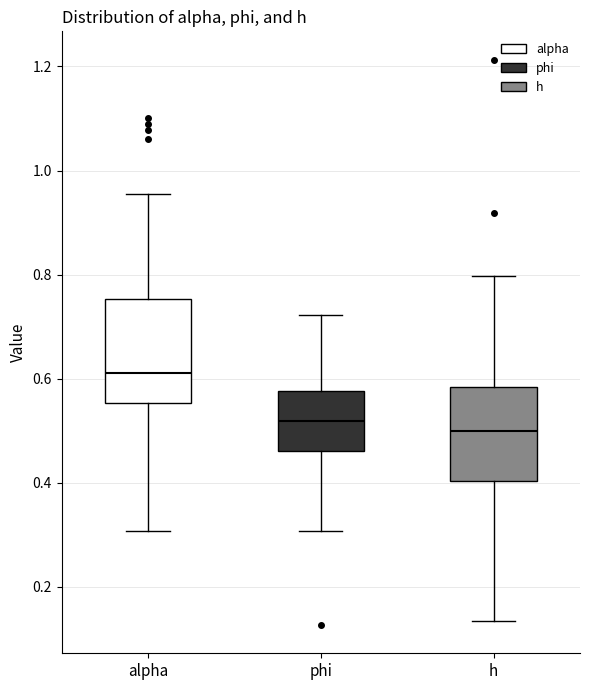

Where is the lower edge of the box for h on the y-axis? The values are not printed on the chart, so give them approximately, as read against the axis.

0.40